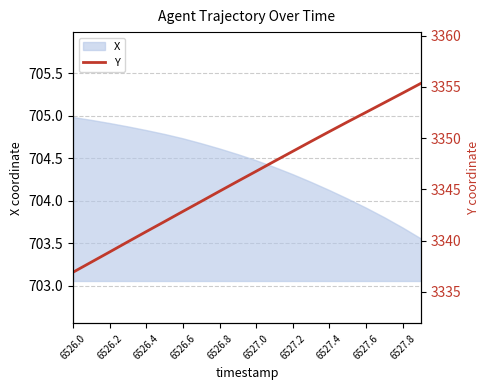

True or false: X has a value of 473.5 at 6526.0.

False